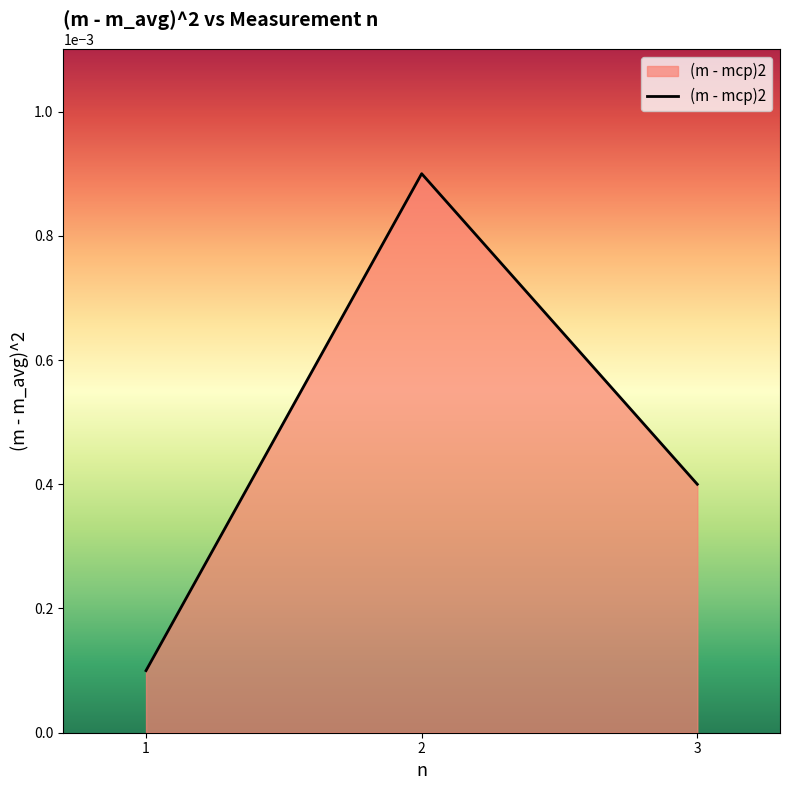

How many values are between 0 and 1?

3